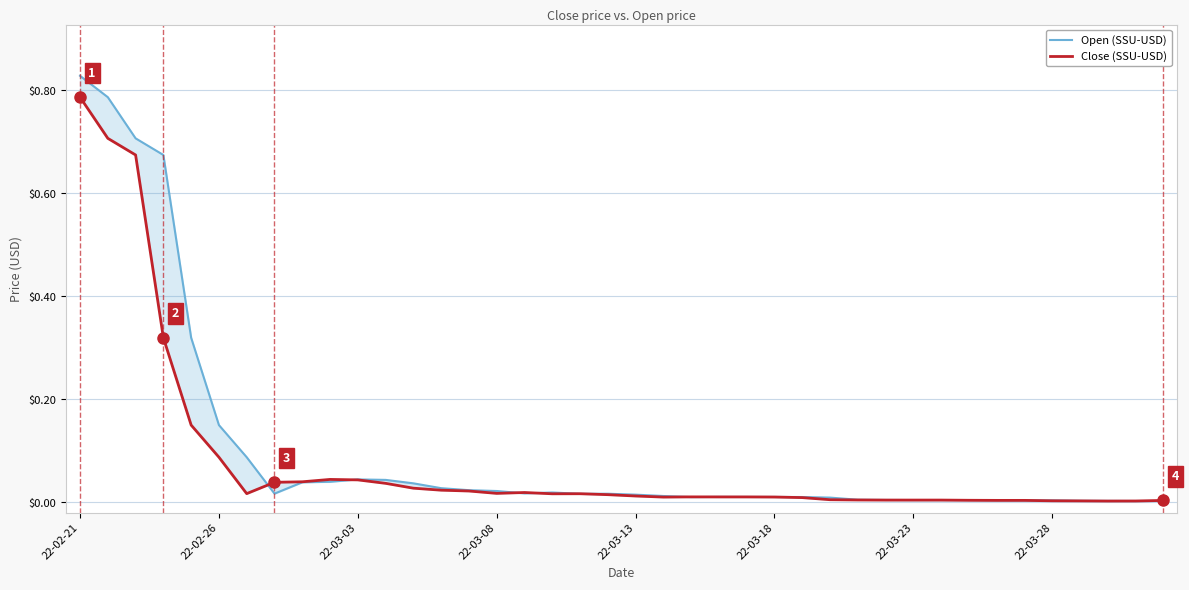

True or false: Close (SSU-USD) and Open (SSU-USD) cross at least once.

True